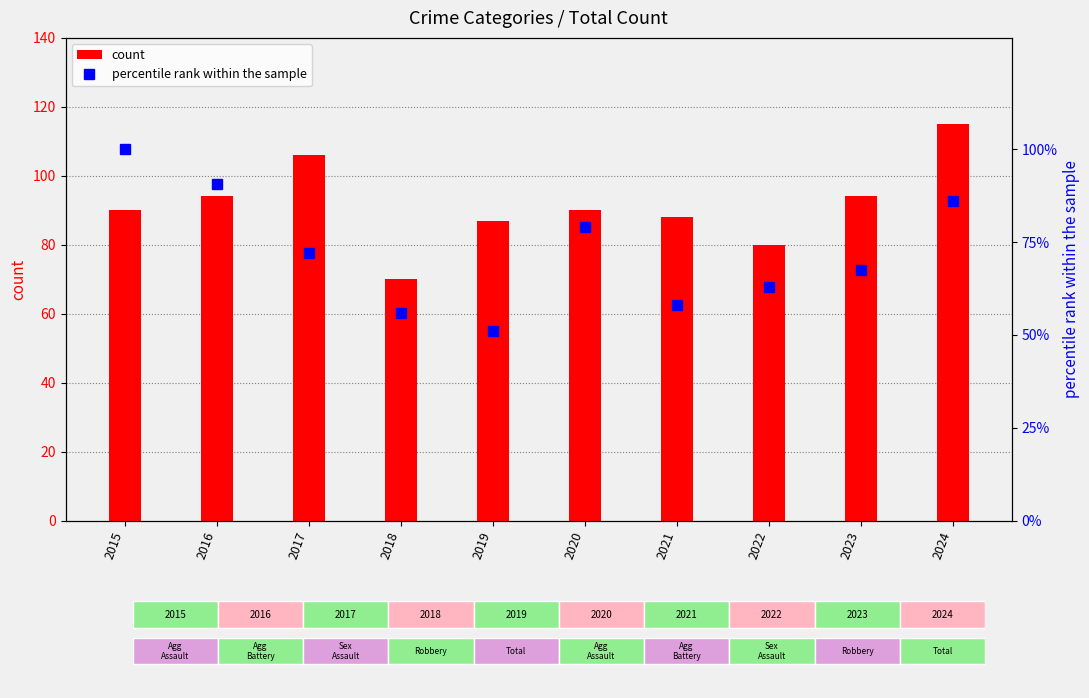

The Total count series shows 115.0 at 2024. True or false?

True